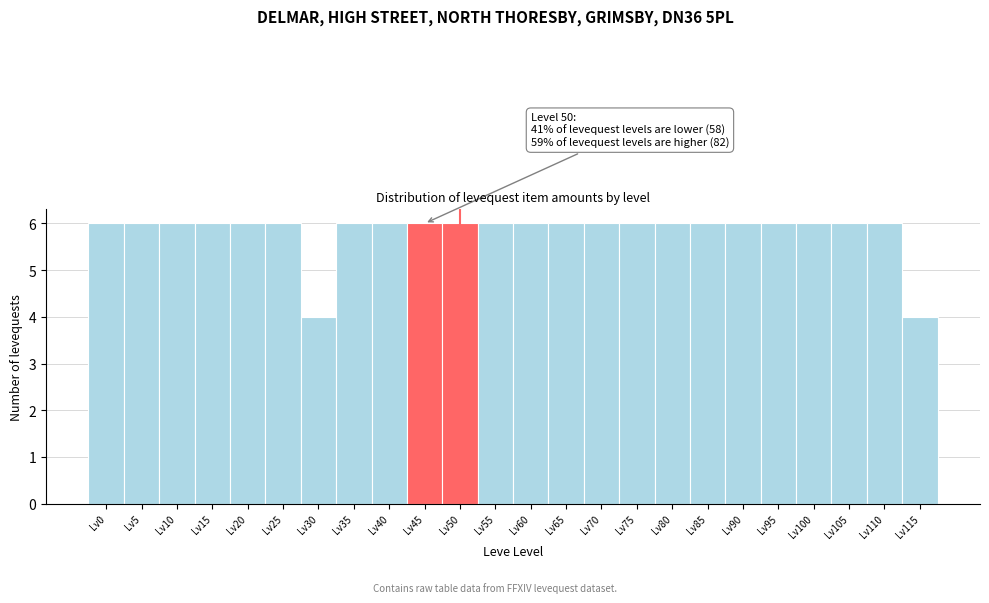

Reading right to left, extract all data points from this chart.

Lv115=4	Lv110=6	Lv105=6	Lv100=6	Lv95=6	Lv90=6	Lv85=6	Lv80=6	Lv75=6	Lv70=6	Lv65=6	Lv60=6	Lv55=6	Lv50=6	Lv45=6	Lv40=6	Lv35=6	Lv30=4	Lv25=6	Lv20=6	Lv15=6	Lv10=6	Lv5=6	Lv0=6